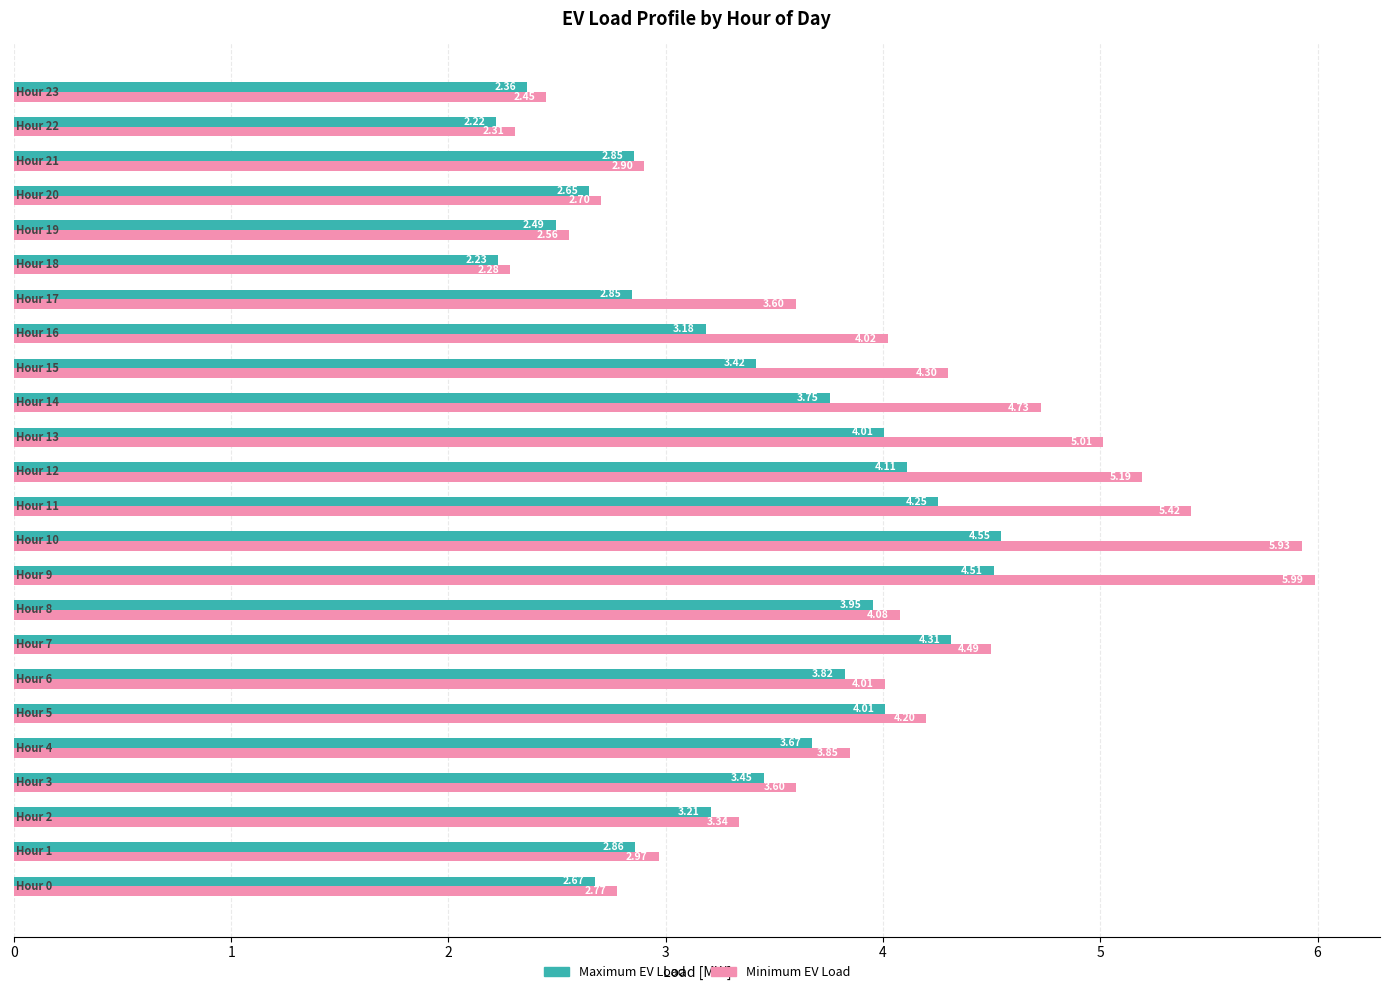

At how many categories does at least one series exceed 4?

12